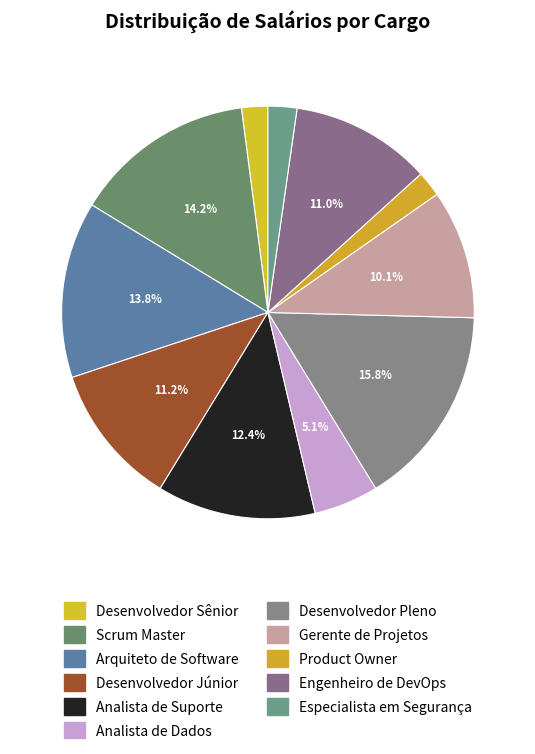

Is there a majority slice in this chart?

No